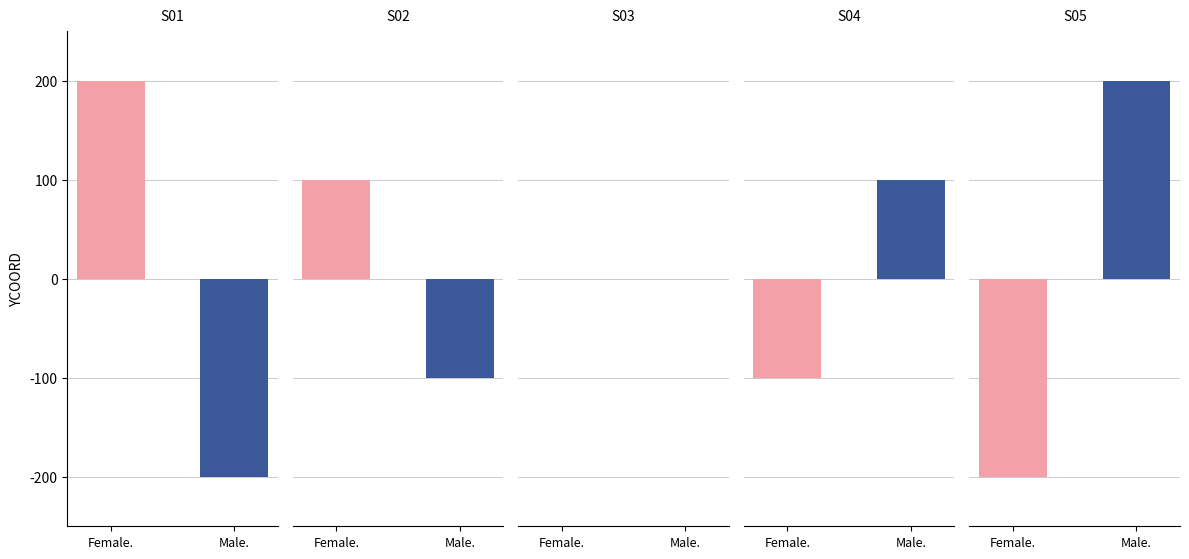

What is the difference between the Female values at S04 and S01?

300